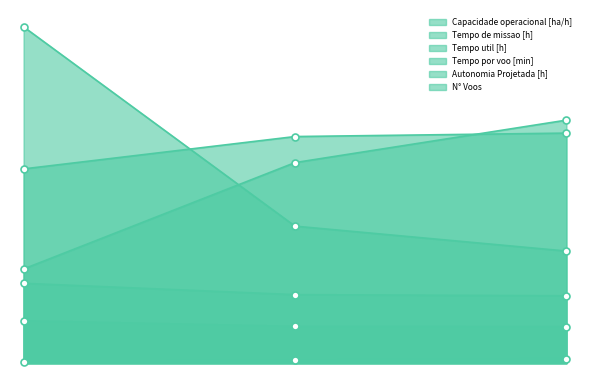

How many data points does each series have?

3